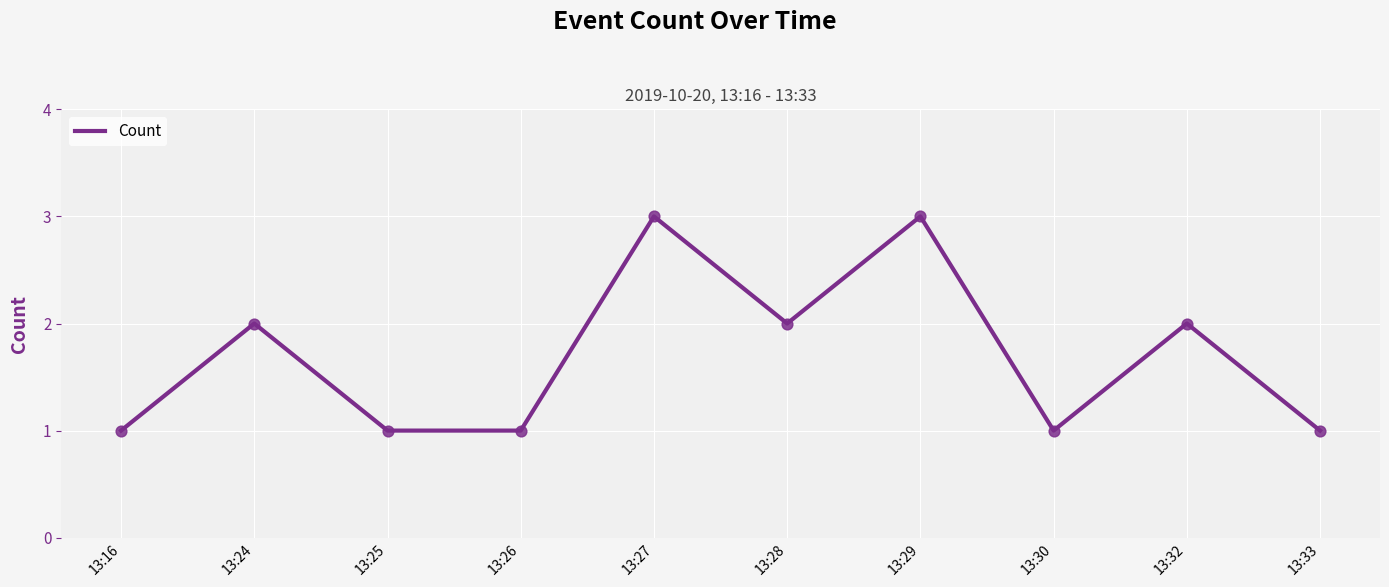

What is the change in value from 13:16 to 13:24?

+1